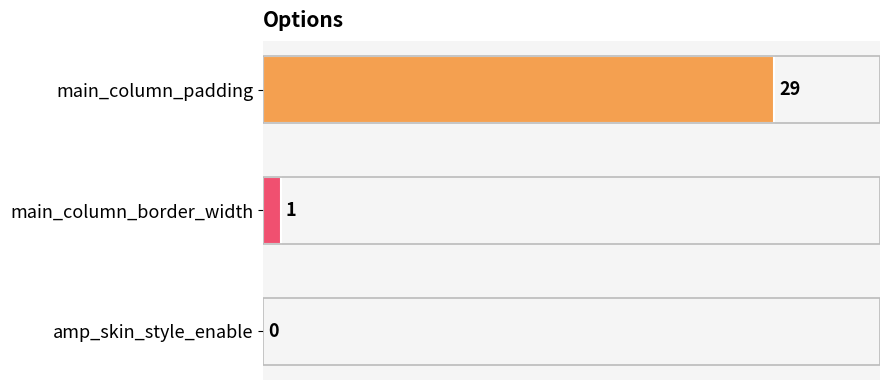

Count the number of data series in this chart.

1